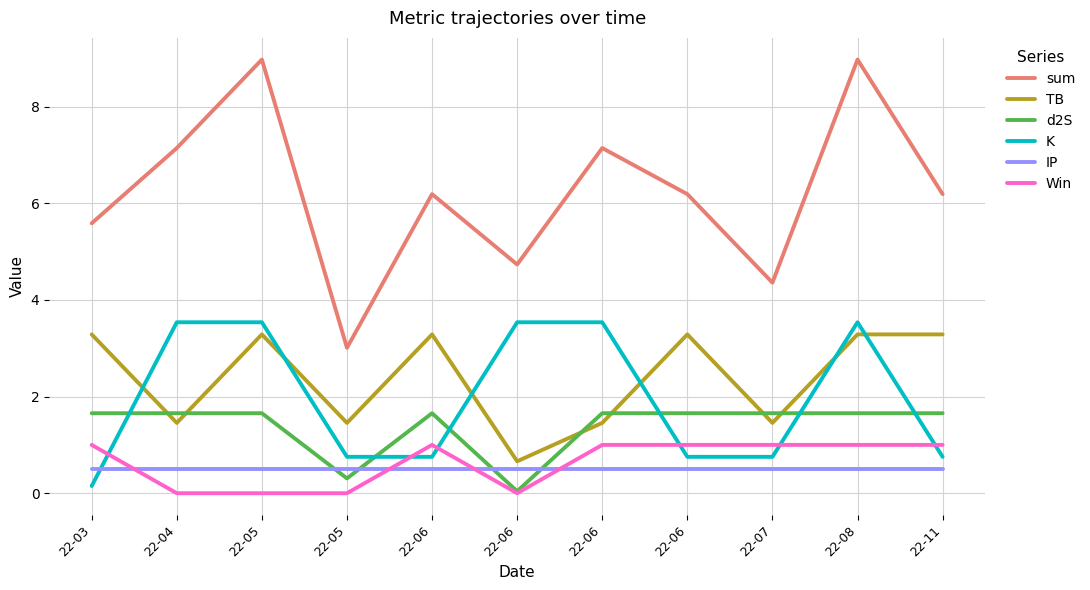

How many lines are shown in the chart?

6